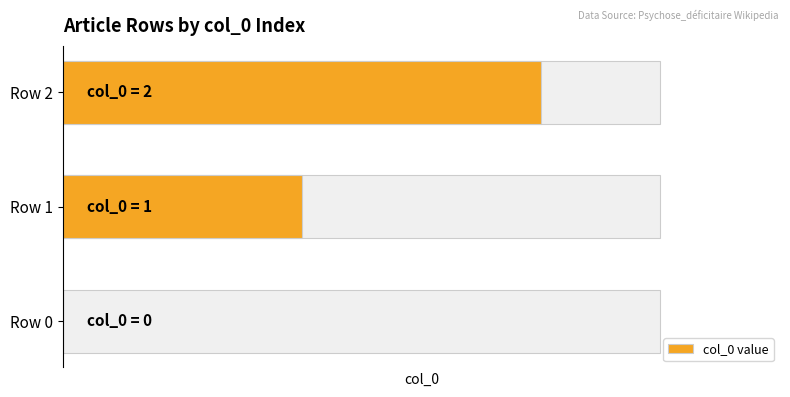

At which label does the data first exceed 1?

Row 2